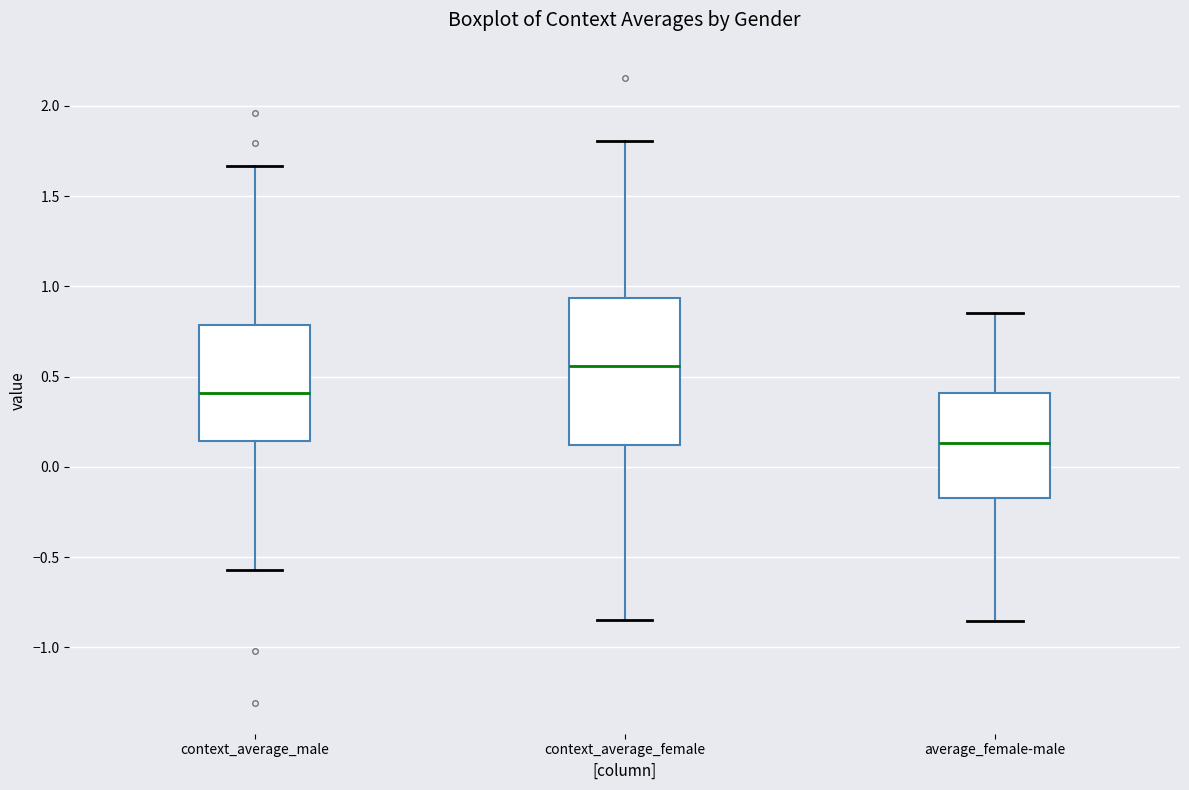

Where is the upper edge of the box for context_average_female on the y-axis? The values are not printed on the chart, so give them approximately, as read against the axis.

0.95